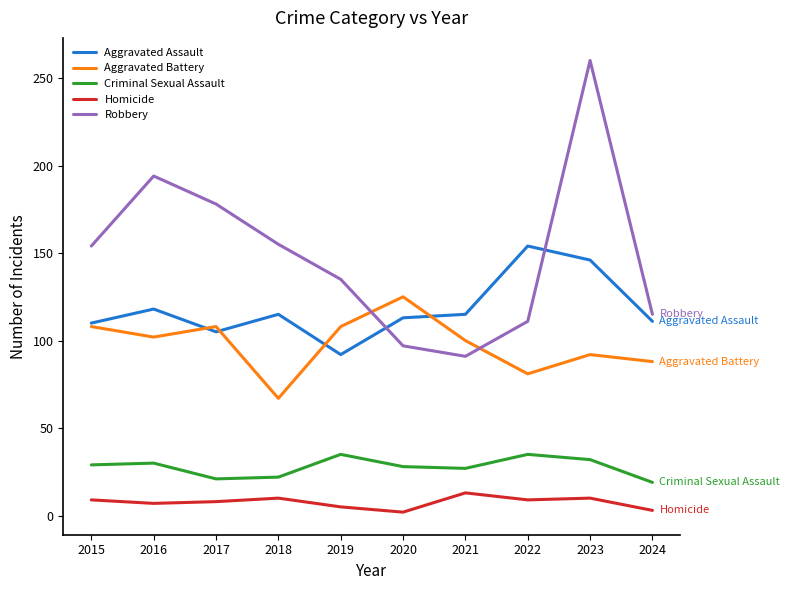

True or false: Robbery and Aggravated Assault cross at least once.

True